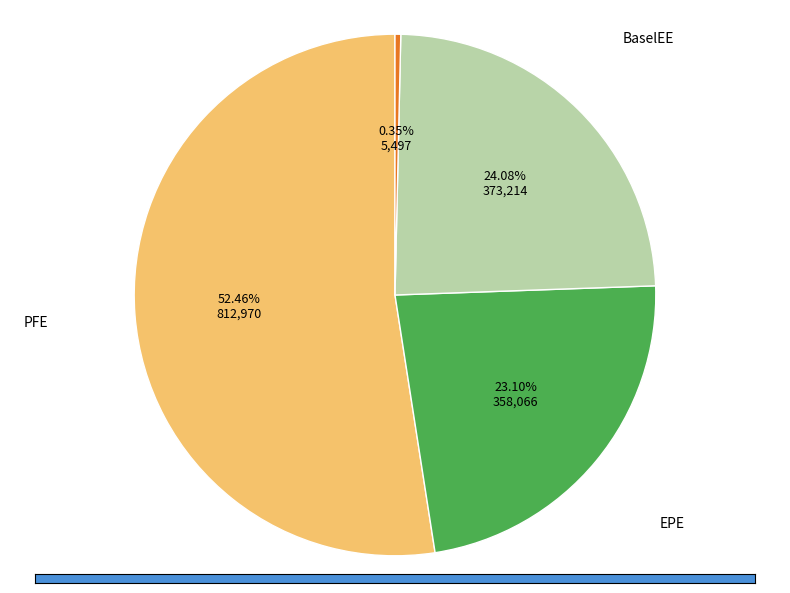

Count the number of slices in the pie.

4